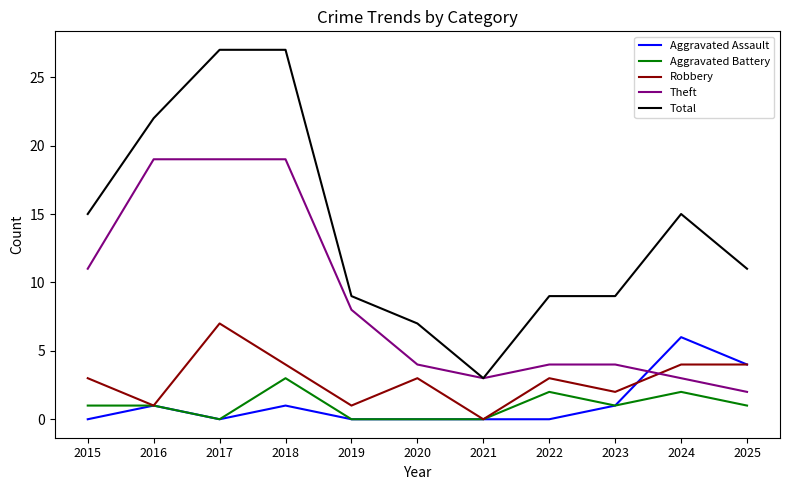

The value of Aggravated Assault at 2016 is 0. True or false?

False